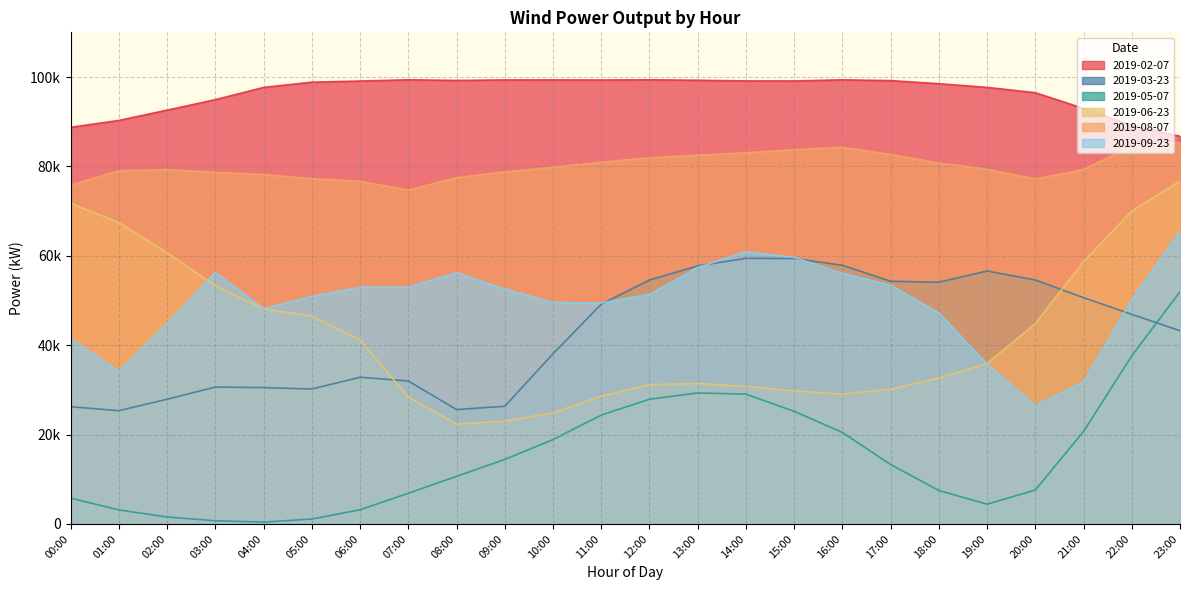

What is the total value across all series at 23:00?

409492.2